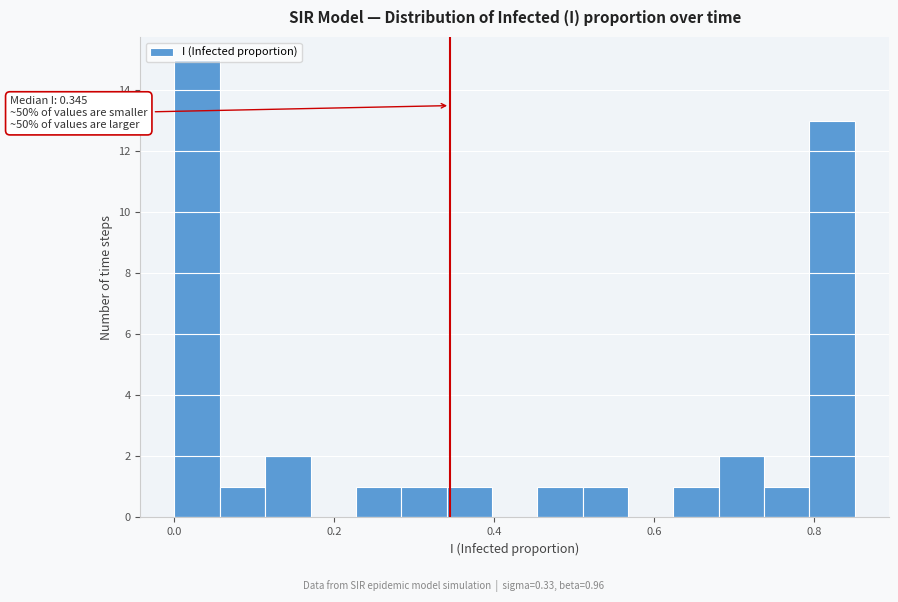

Read against the x-axis, roughly where is the centre of the tallest bar?

0.02